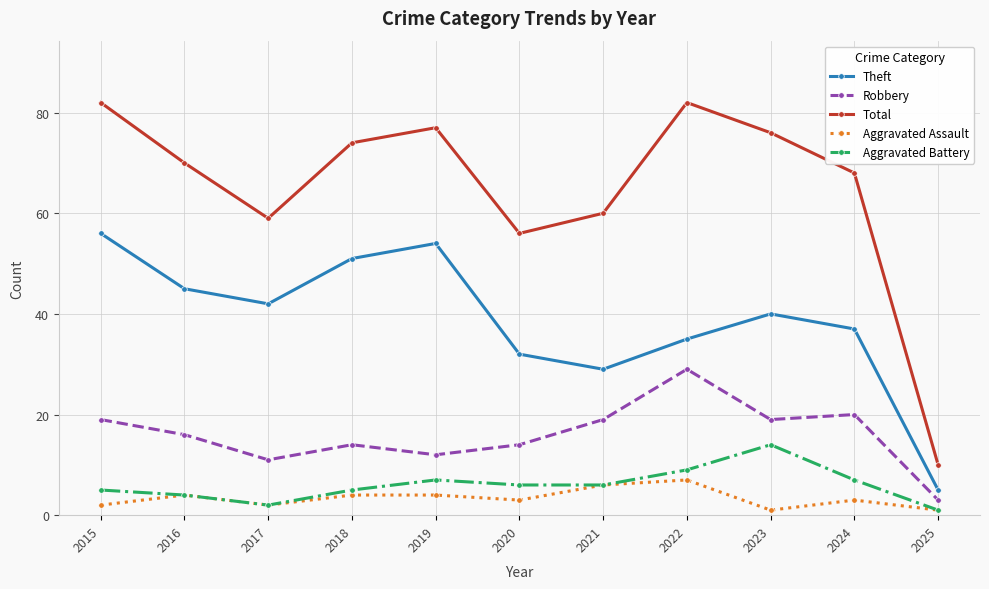

What is the spread (max minus min) of values at 2024?

65